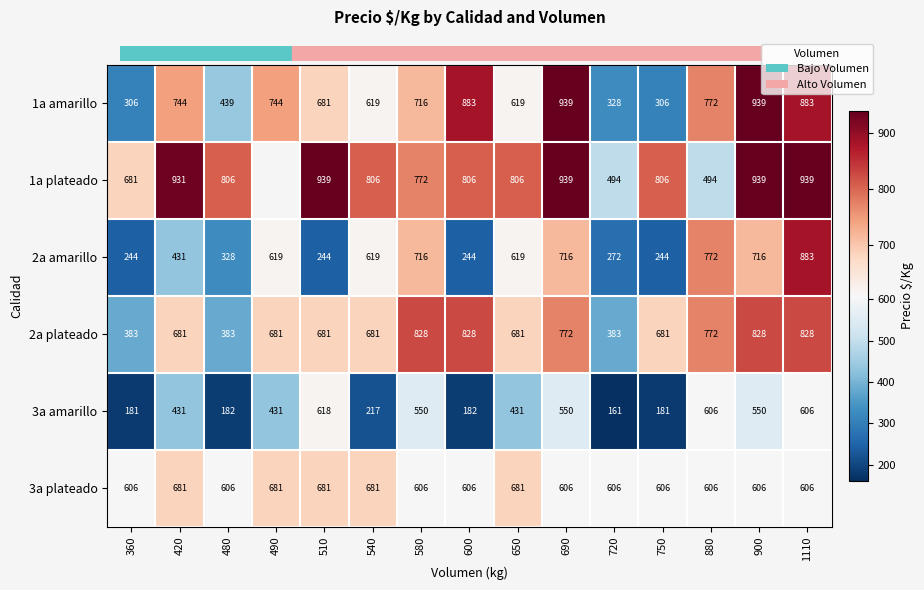

Which category has the lowest value in the 3a amarillo series?

720